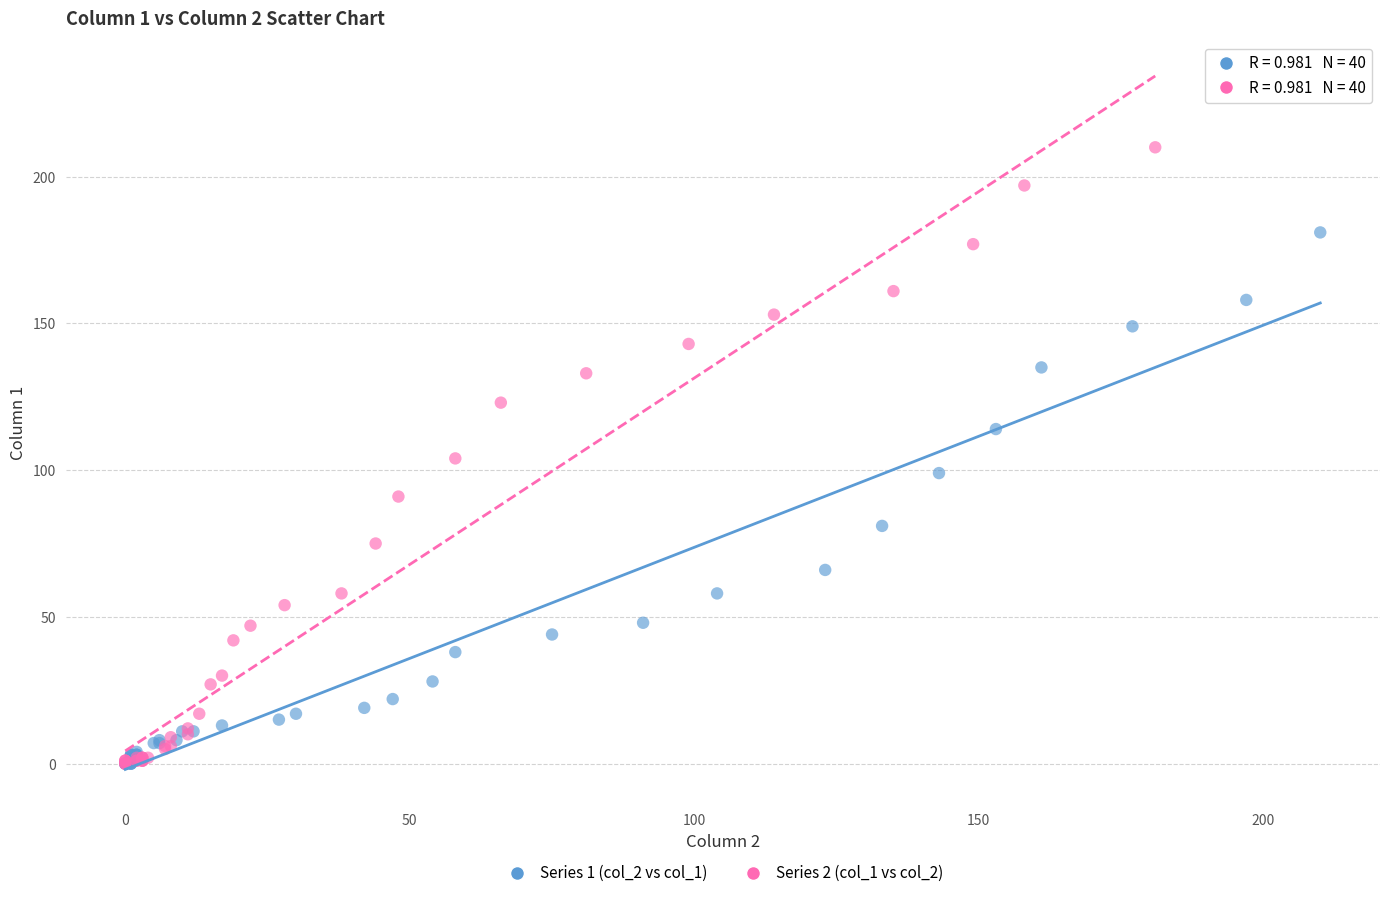

Which series has the widest spread of Y values?

Series 2 (col_1 vs col_2)